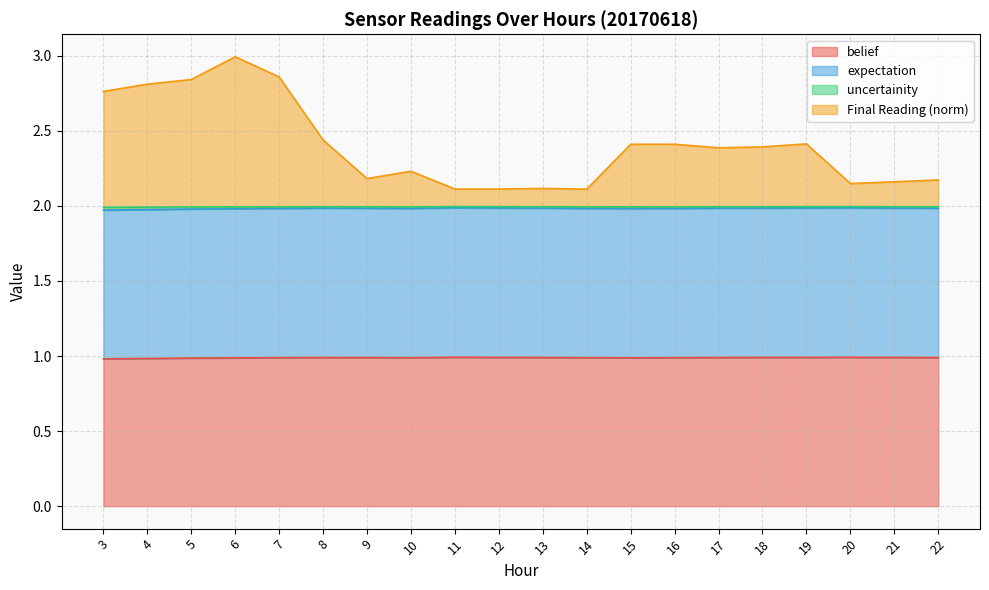

Which series has the largest range (max minus min)?

Final Reading